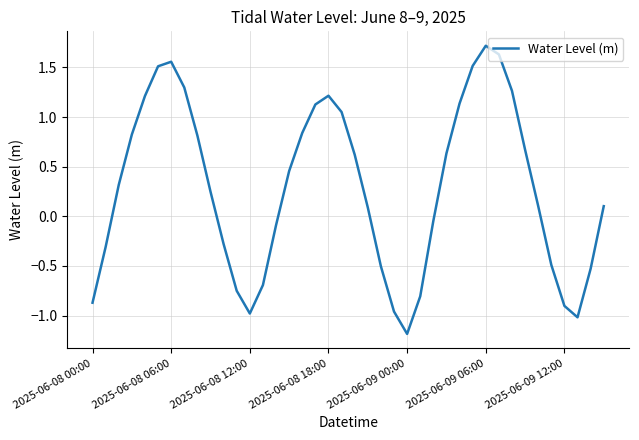

What is the minimum value shown in the chart?

-1.2